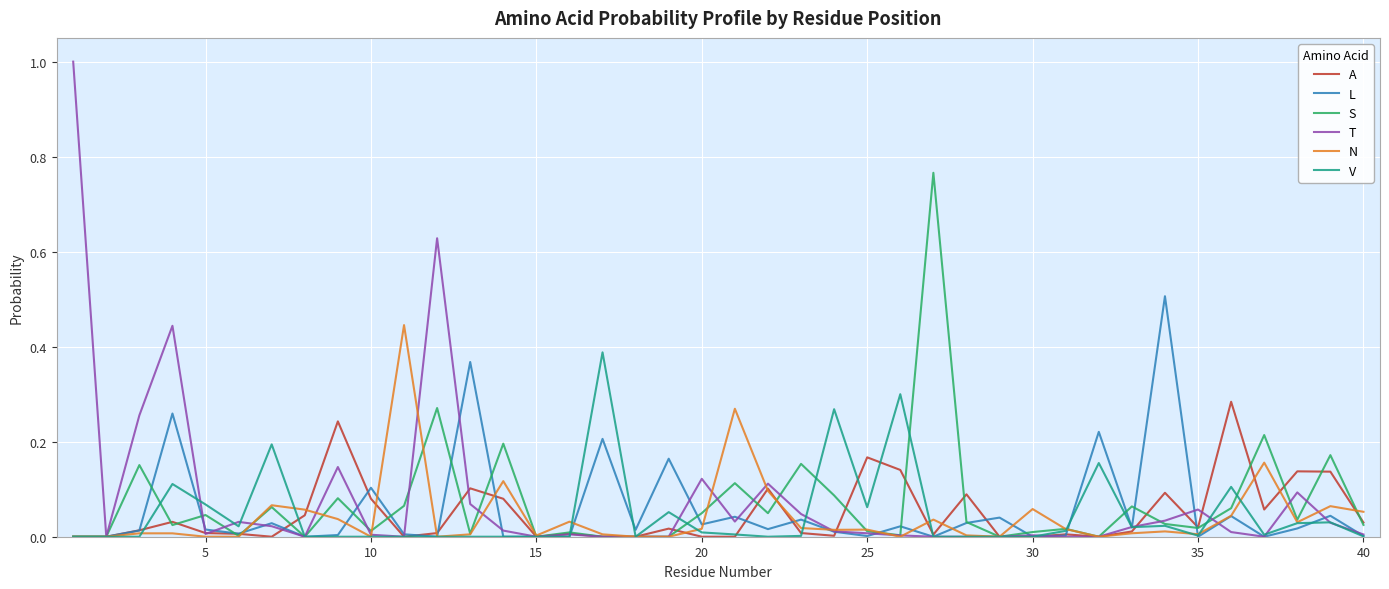

True or false: S has more than 2 points higher than both neighbors.

True